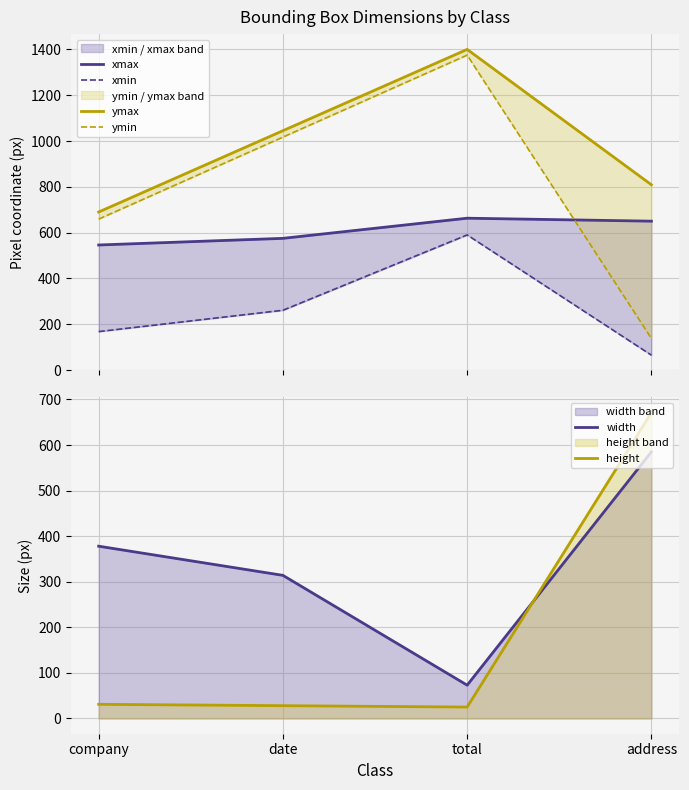

Reading left to right, extract all data points from this chart.

xmax: company=546	date=575	total=663	address=650
xmin: company=168	date=261	total=590	address=65
ymax: company=690	date=1045	total=1400	address=809
ymin: company=659	date=1017	total=1375	address=138
width: company=378	date=314	total=73	address=585
height: company=31	date=28	total=25	address=671